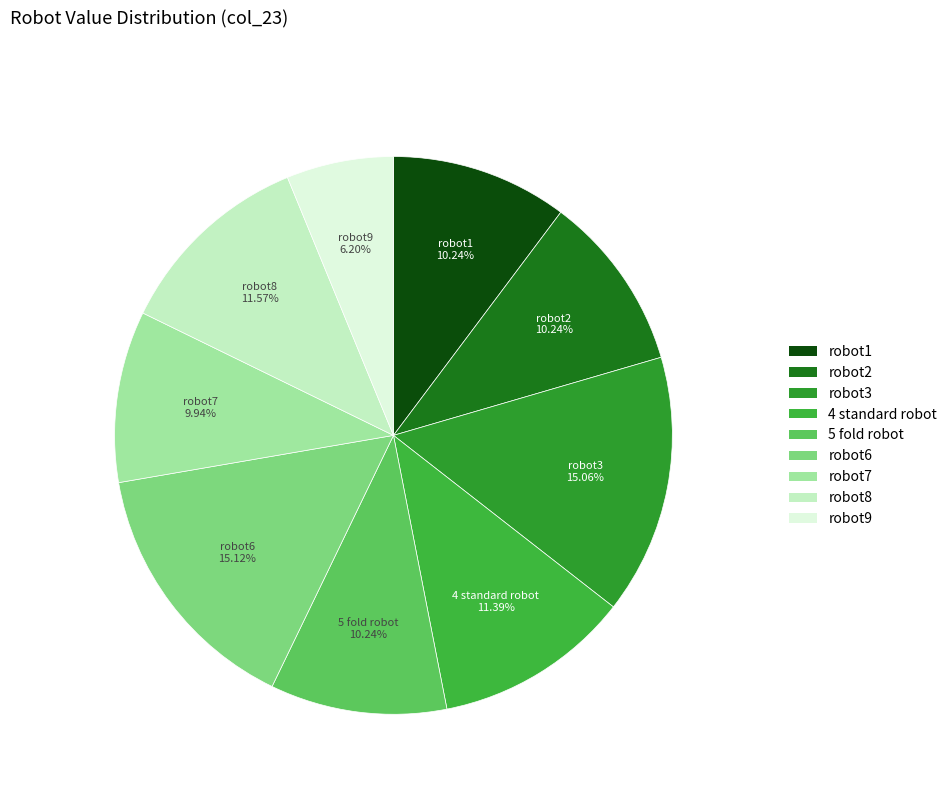

Which category has the smallest portion of the pie?

robot9